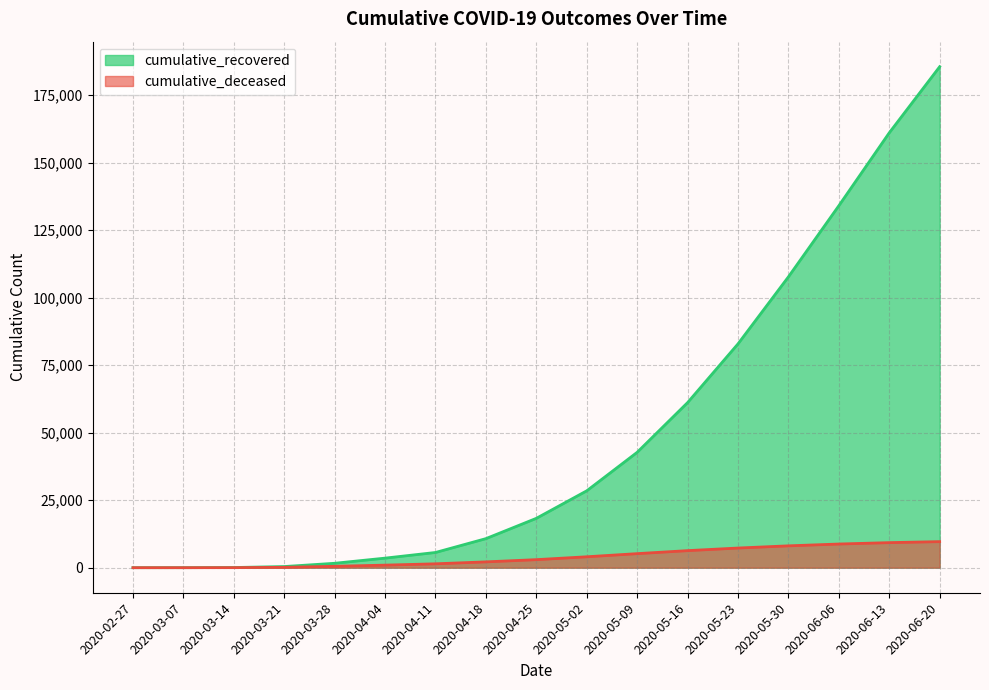

At which category does the chart reach its peak across all series?

2020-06-20